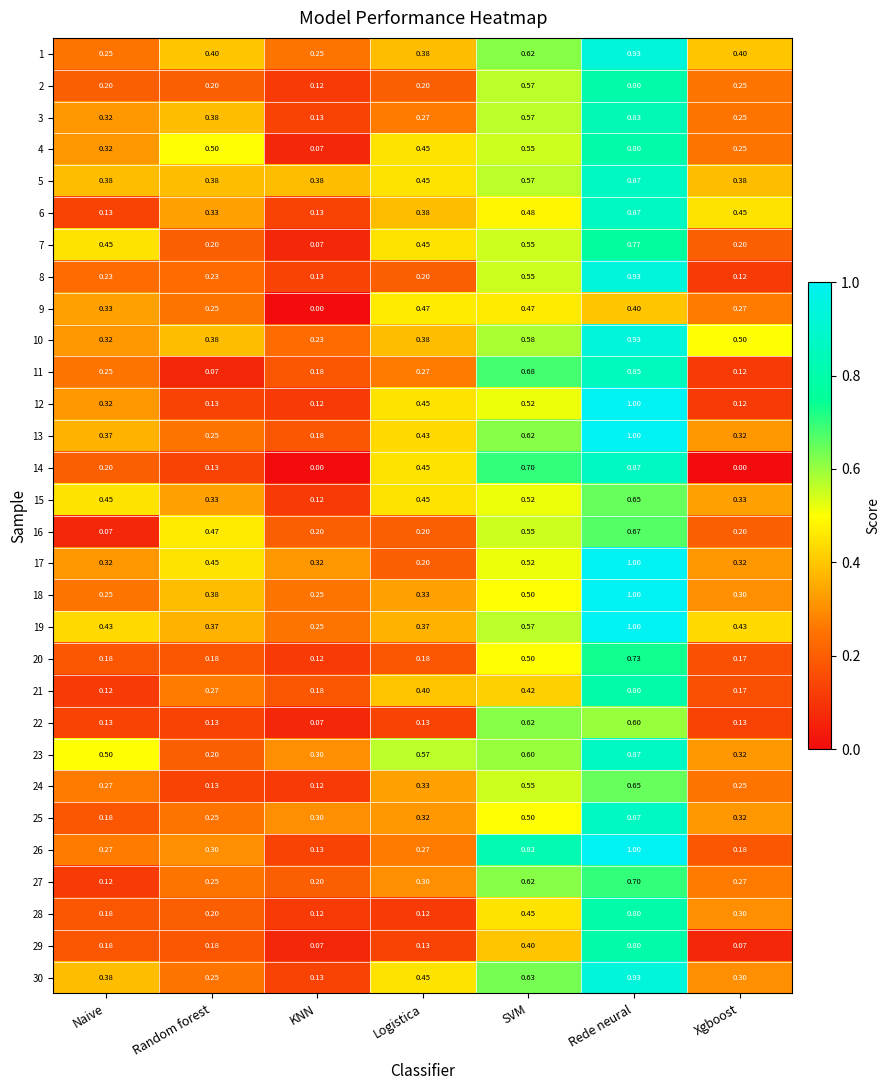

At which label does 15 reach its peak?

Rede neural